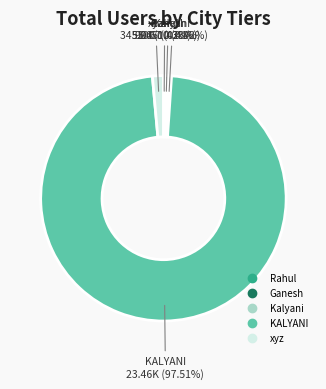

Which has a higher value, Ganesh or KALYANI?

KALYANI